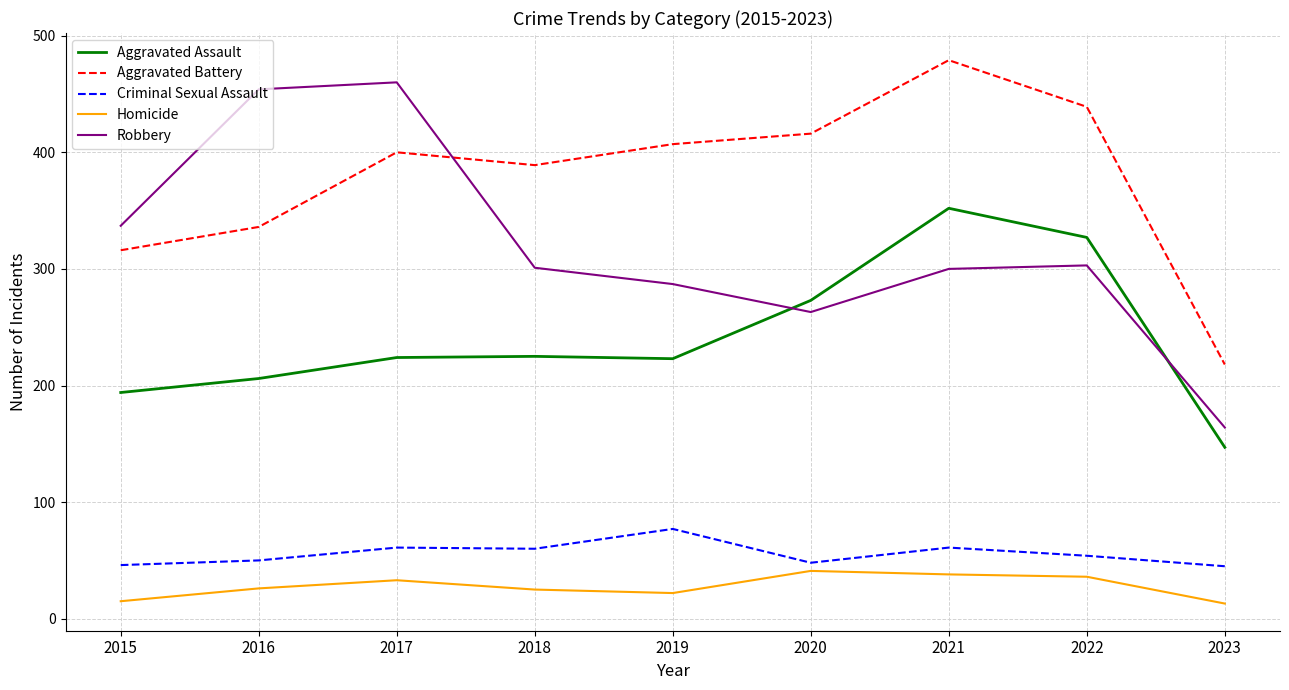

What is the average value of the Criminal Sexual Assault series?

56